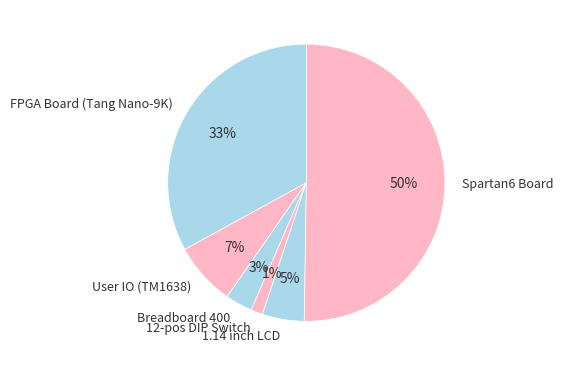

Rank the categories by value from highest to lowest.

Spartan6 Board, FPGA Board (Tang Nano-9K), User IO (TM1638), 1.14 inch LCD, Breadboard 400, 12-pos DIP Switch